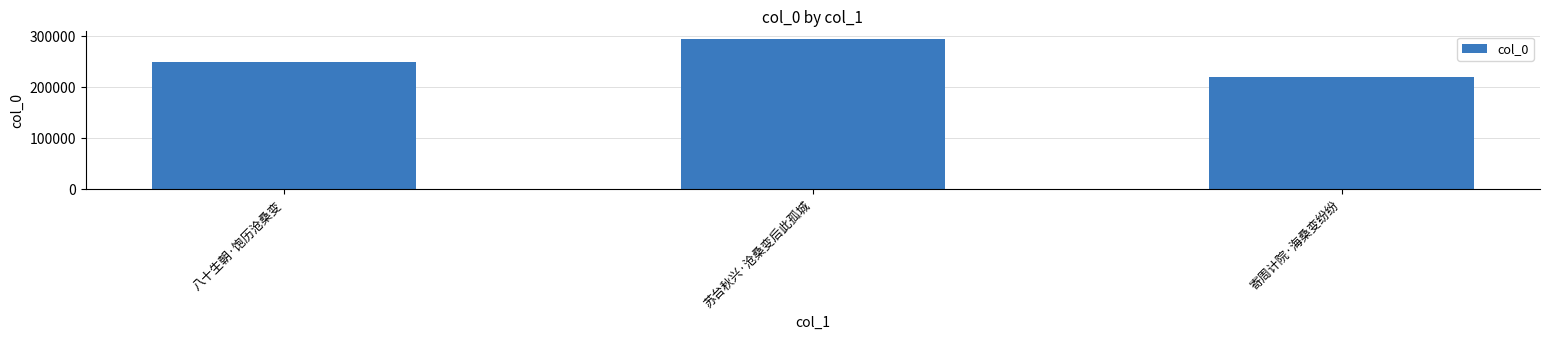

What is the label of the 2nd bar from the left?

苏台秋兴·沧桑变后此孤城